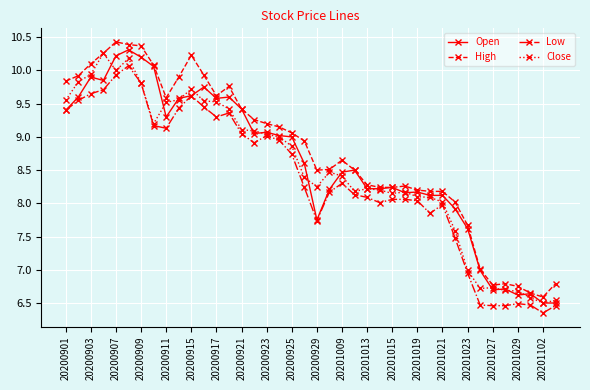

True or false: High and Low cross at least once.

False